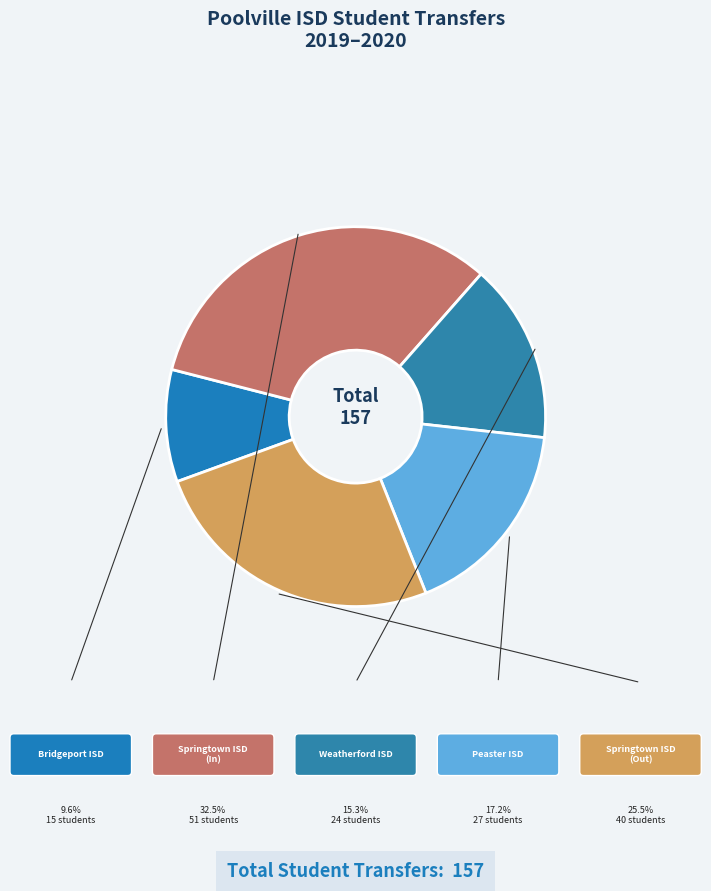

What is the smallest slice in the pie chart?

Bridgeport ISD (249903)